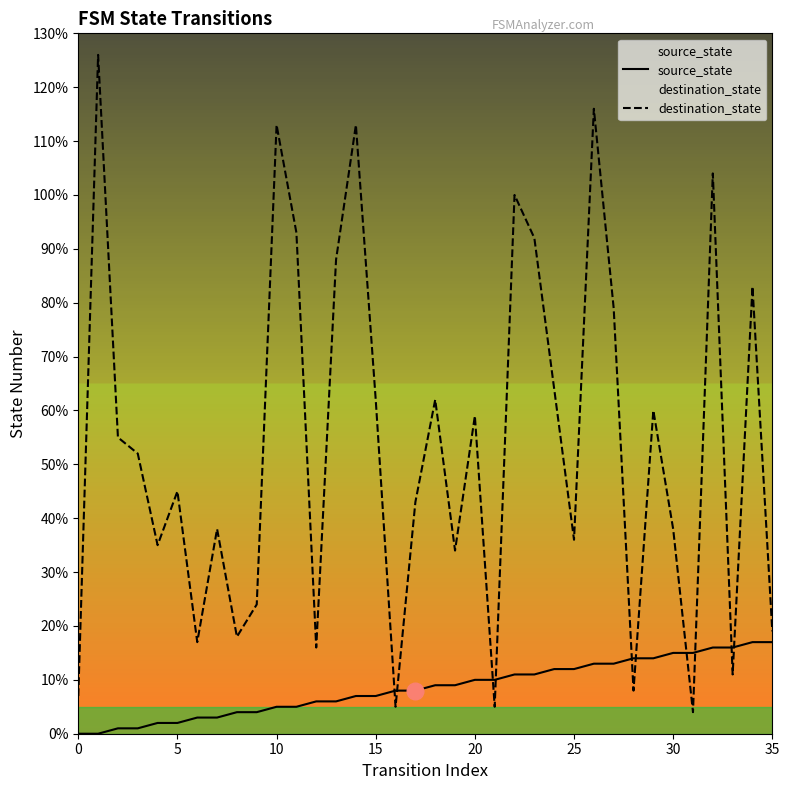

What is the label of the 17th point from the left?

16